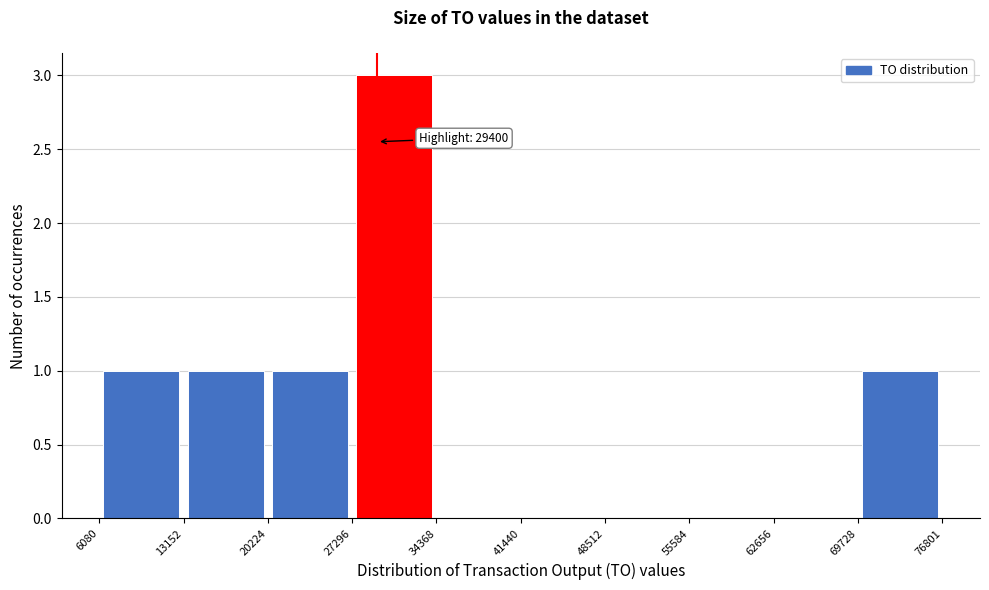

Which range on the x-axis has the tallest bar?

27296 to 34368